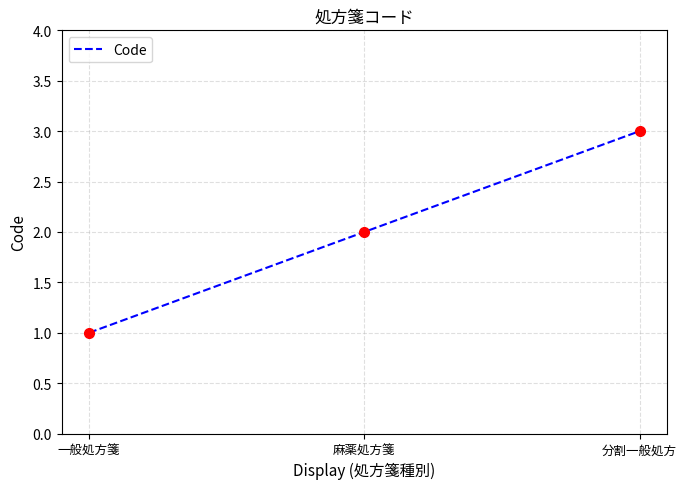

How many values are between 1 and 3?

3